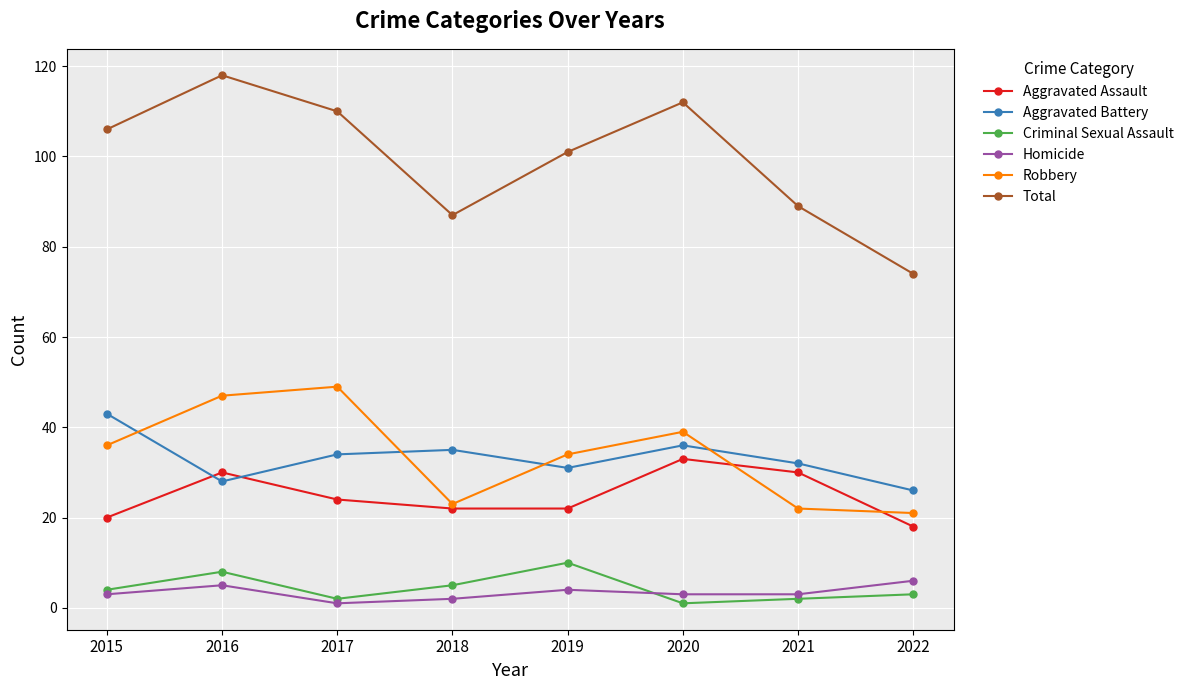

Between 2018 and 2019, which series saw the biggest shift?

Total